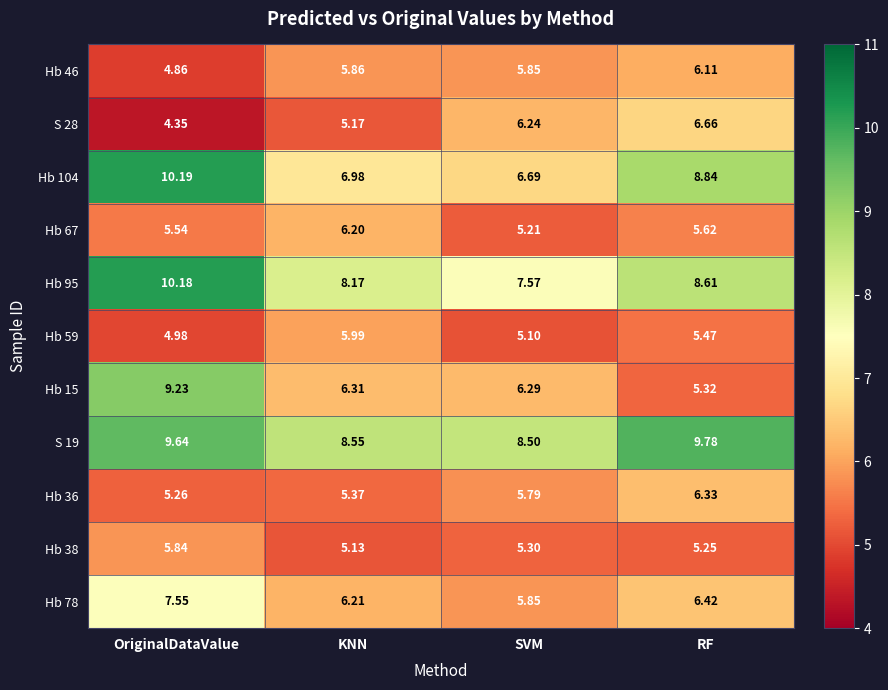

Where is Hb 67 nearest to the value 5?

SVM